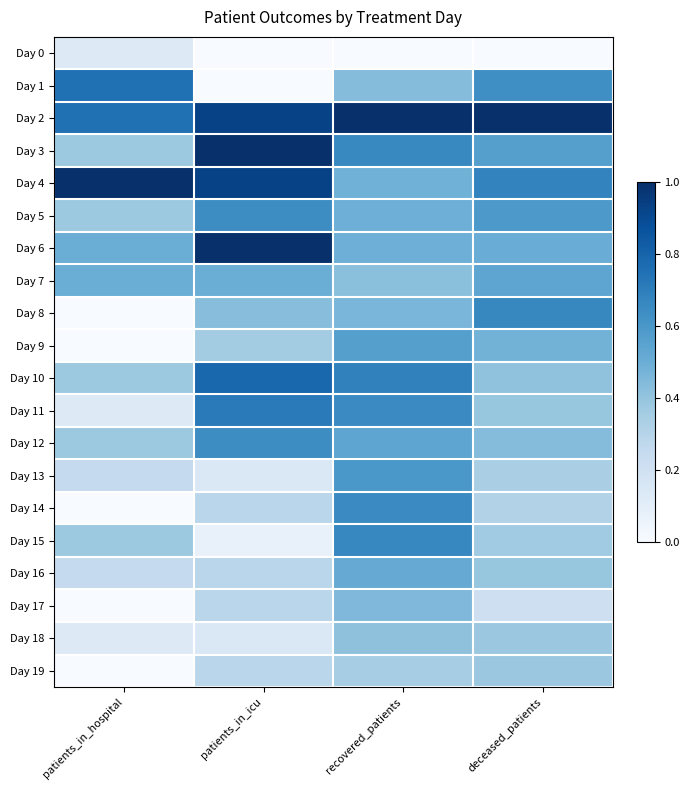

Reading left to right, what are all the values shown in this chart?

Day 0: patients_in_hospital=0.1	patients_in_icu=0.0	recovered_patients=0.0	deceased_patients=0.0
Day 1: patients_in_hospital=0.8	patients_in_icu=0.0	recovered_patients=0.4	deceased_patients=0.6
Day 2: patients_in_hospital=0.8	patients_in_icu=0.9	recovered_patients=1.0	deceased_patients=1.0
Day 3: patients_in_hospital=0.4	patients_in_icu=1.0	recovered_patients=0.7	deceased_patients=0.6
Day 4: patients_in_hospital=1.0	patients_in_icu=0.9	recovered_patients=0.5	deceased_patients=0.7
Day 5: patients_in_hospital=0.4	patients_in_icu=0.6	recovered_patients=0.5	deceased_patients=0.6
Day 6: patients_in_hospital=0.5	patients_in_icu=1.0	recovered_patients=0.5	deceased_patients=0.5
Day 7: patients_in_hospital=0.5	patients_in_icu=0.5	recovered_patients=0.4	deceased_patients=0.5
Day 8: patients_in_hospital=0.0	patients_in_icu=0.4	recovered_patients=0.5	deceased_patients=0.7
Day 9: patients_in_hospital=0.0	patients_in_icu=0.4	recovered_patients=0.6	deceased_patients=0.5
Day 10: patients_in_hospital=0.4	patients_in_icu=0.8	recovered_patients=0.7	deceased_patients=0.4
Day 11: patients_in_hospital=0.1	patients_in_icu=0.7	recovered_patients=0.6	deceased_patients=0.4
Day 12: patients_in_hospital=0.4	patients_in_icu=0.6	recovered_patients=0.5	deceased_patients=0.4
Day 13: patients_in_hospital=0.2	patients_in_icu=0.1	recovered_patients=0.6	deceased_patients=0.3
Day 14: patients_in_hospital=0.0	patients_in_icu=0.3	recovered_patients=0.6	deceased_patients=0.3
Day 15: patients_in_hospital=0.4	patients_in_icu=0.1	recovered_patients=0.7	deceased_patients=0.4
Day 16: patients_in_hospital=0.2	patients_in_icu=0.3	recovered_patients=0.5	deceased_patients=0.4
Day 17: patients_in_hospital=0.0	patients_in_icu=0.3	recovered_patients=0.5	deceased_patients=0.2
Day 18: patients_in_hospital=0.1	patients_in_icu=0.1	recovered_patients=0.4	deceased_patients=0.4
Day 19: patients_in_hospital=0.0	patients_in_icu=0.3	recovered_patients=0.4	deceased_patients=0.4